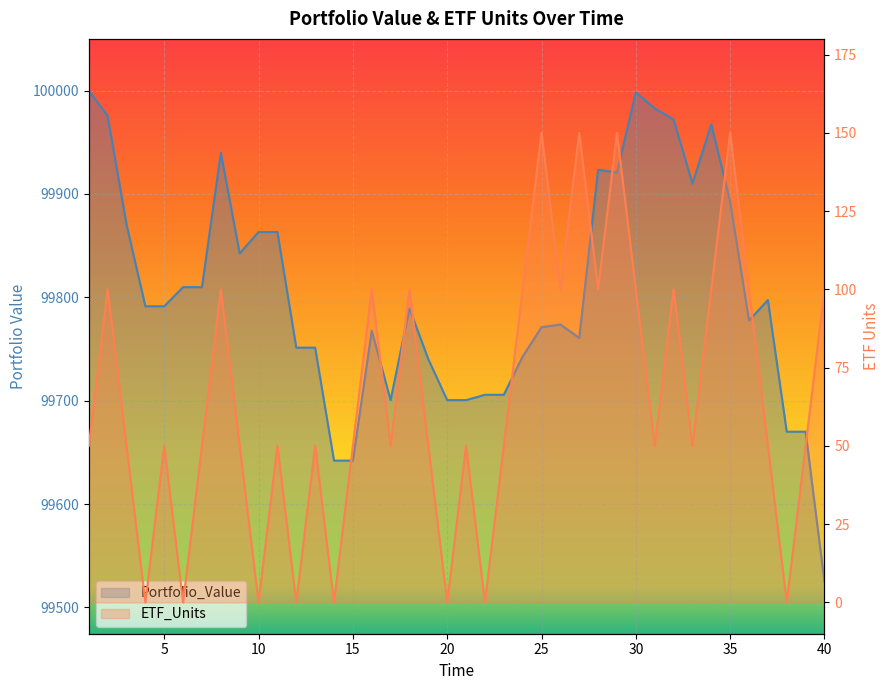

Rank the categories by Portfolio_Value value from lowest to highest.

40, 14, 15, 38, 39, 20, 21, 17, 22, 23, 19, 24, 12, 13, 27, 16, 25, 26, 36, 18, 4, 5, 37, 6, 7, 9, 10, 11, 3, 35, 33, 29, 28, 8, 34, 32, 2, 31, 30, 1